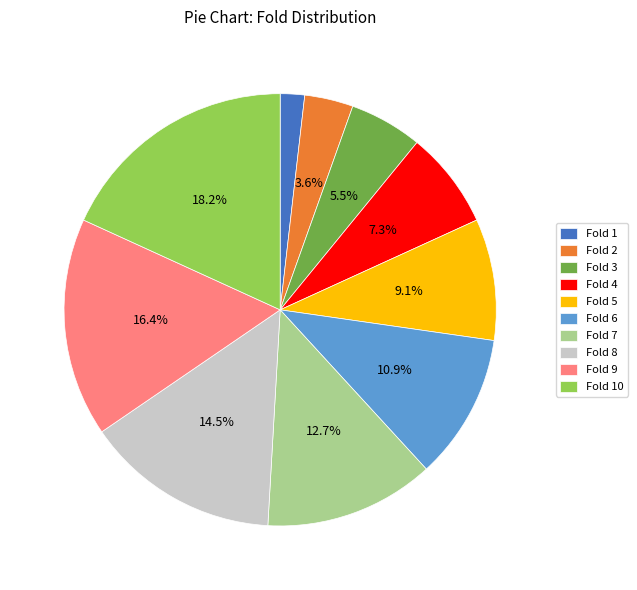

What is the ratio of the value at Fold 9 to the value at Fold 5?

1.8